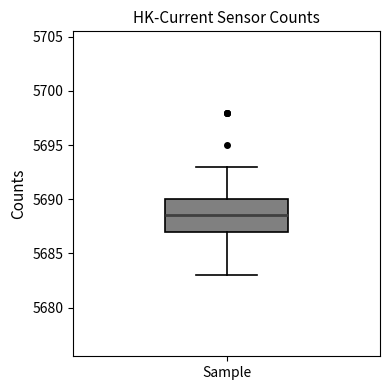

Read this box plot against the y-axis: the position of the median line, the range covered by the box, and the ends of both whiskers. The values are not printed on the chart, so give them approximately, as read against the axis.

median 5688.5, box 5687.0 to 5690.0, whiskers 5683.0 to 5693.0